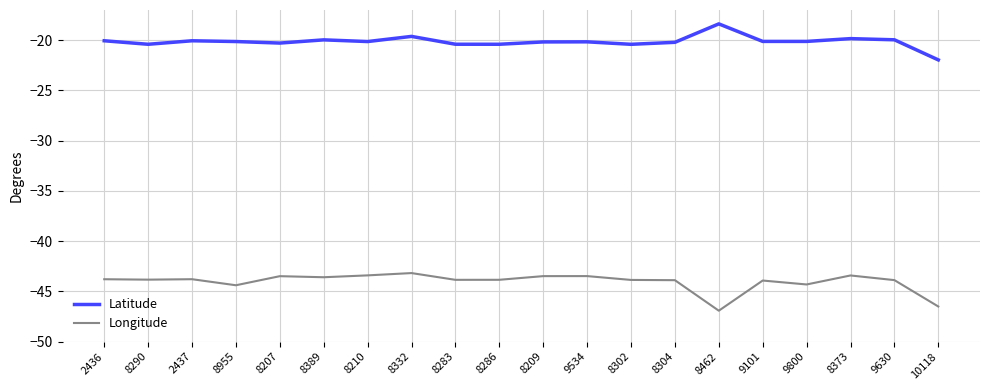

True or false: Longitude and Latitude cross at least once.

False